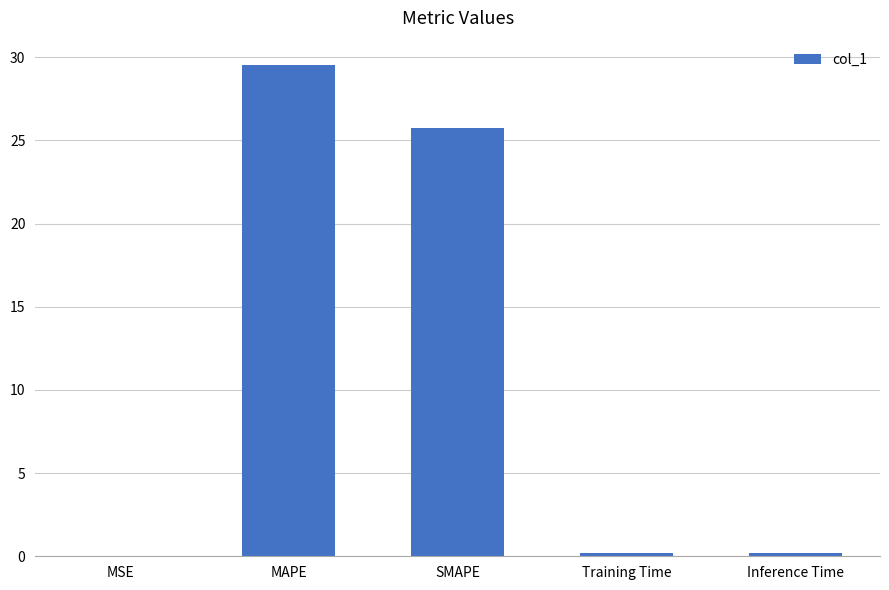

True or false: the data shows 29.5 at MAPE.

True